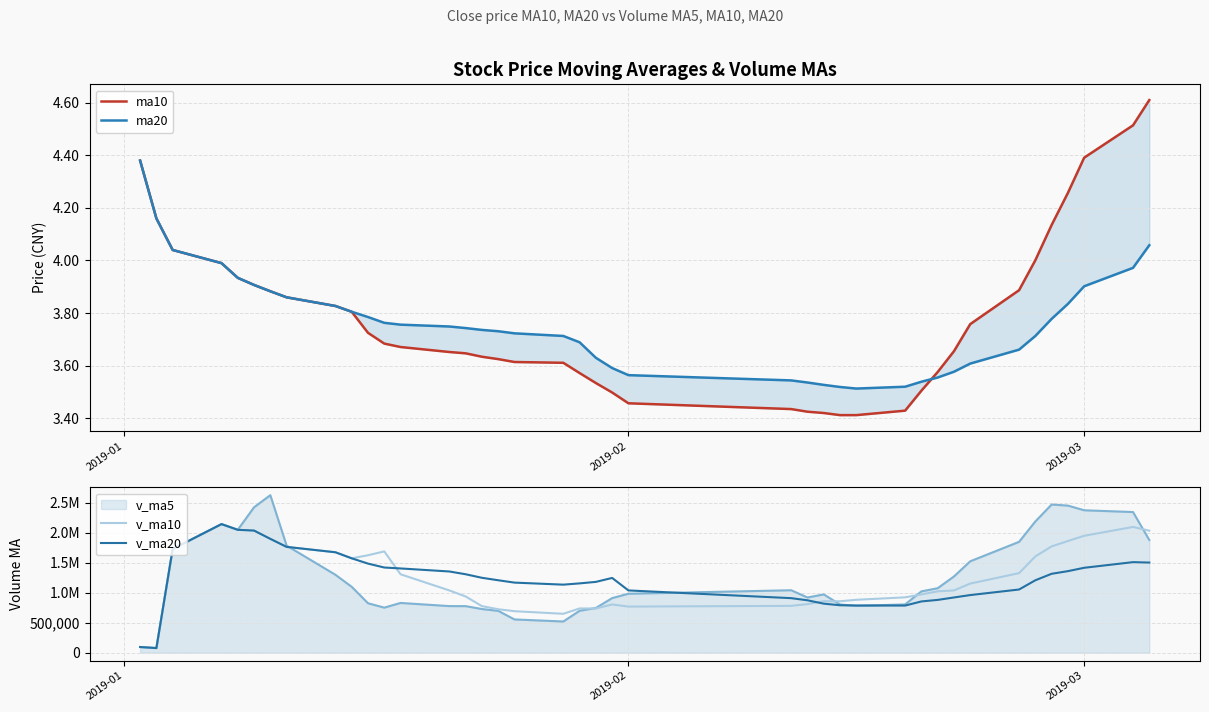

How many categories are shown in the chart?

40